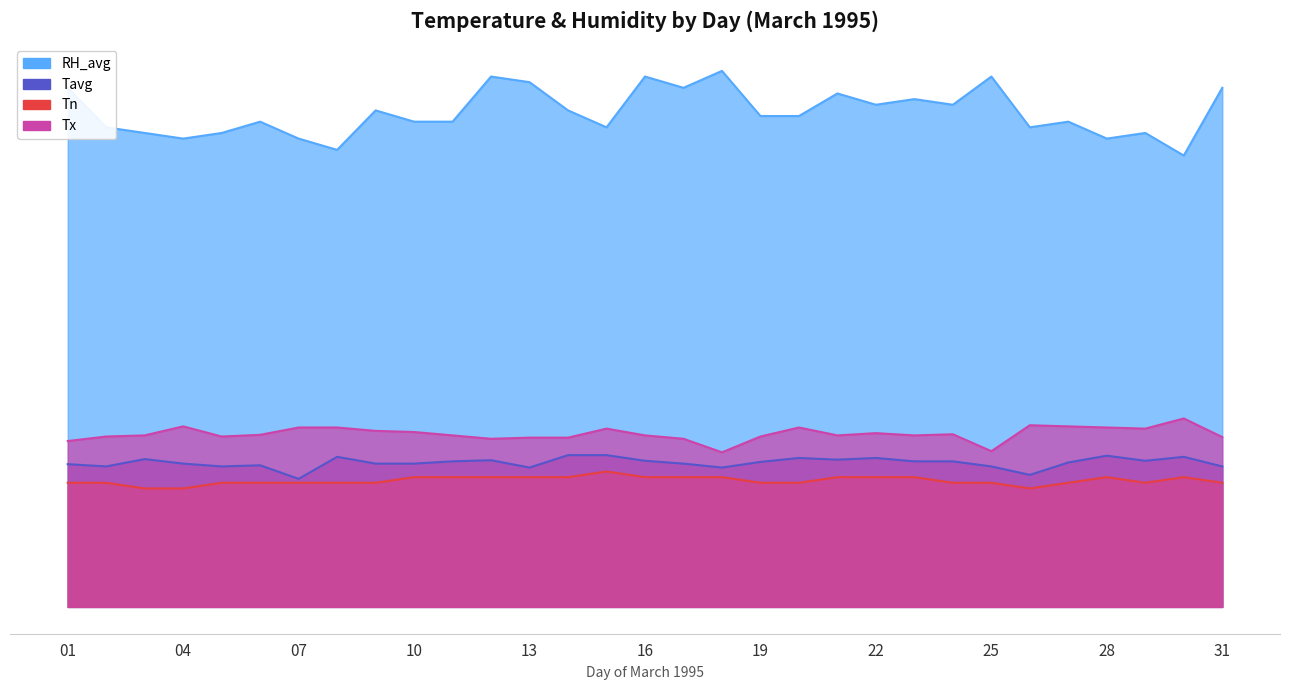

Which series has the largest range (max minus min)?

RH_avg